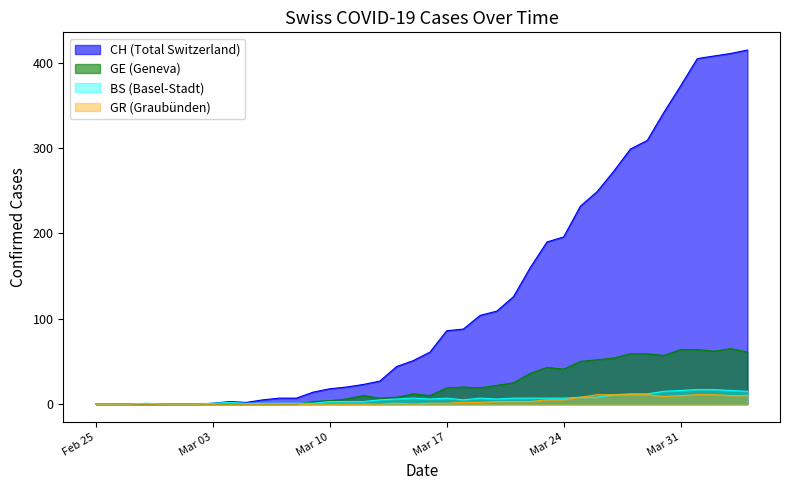

Rank the series by their maximum value, from highest to lowest.

CH (Total Switzerland), GE (Geneva), BS (Basel-Stadt), GR (Graubünden)